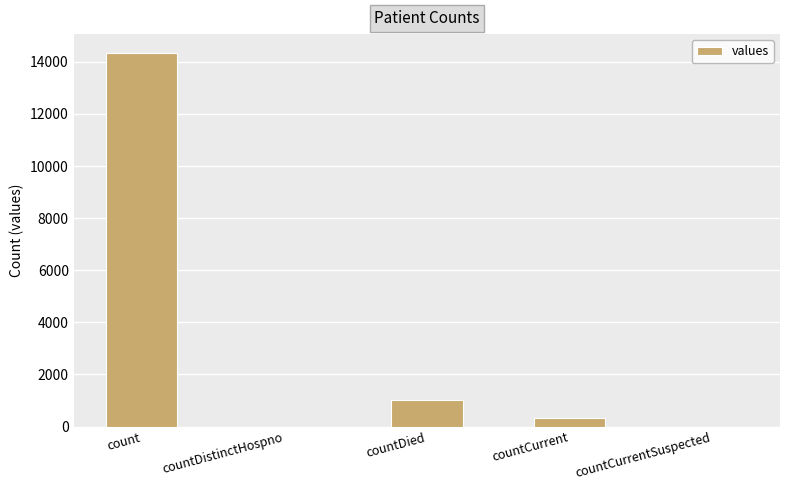

At which label is the value closest to 7174?

countDied